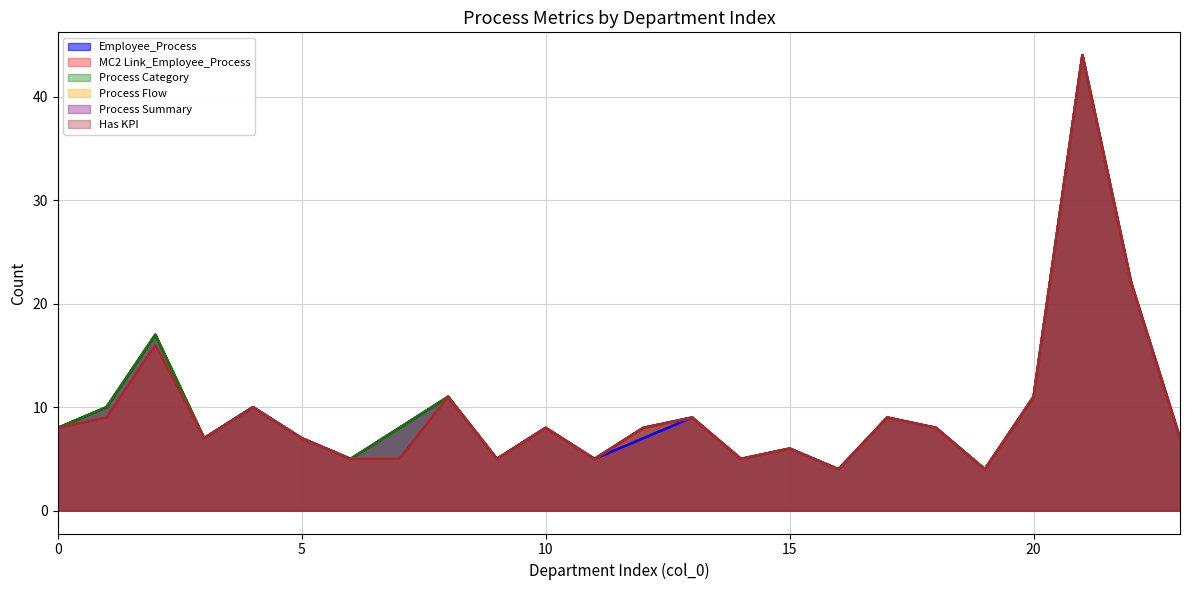

Does the chart display data point markers on the line(s)?

No